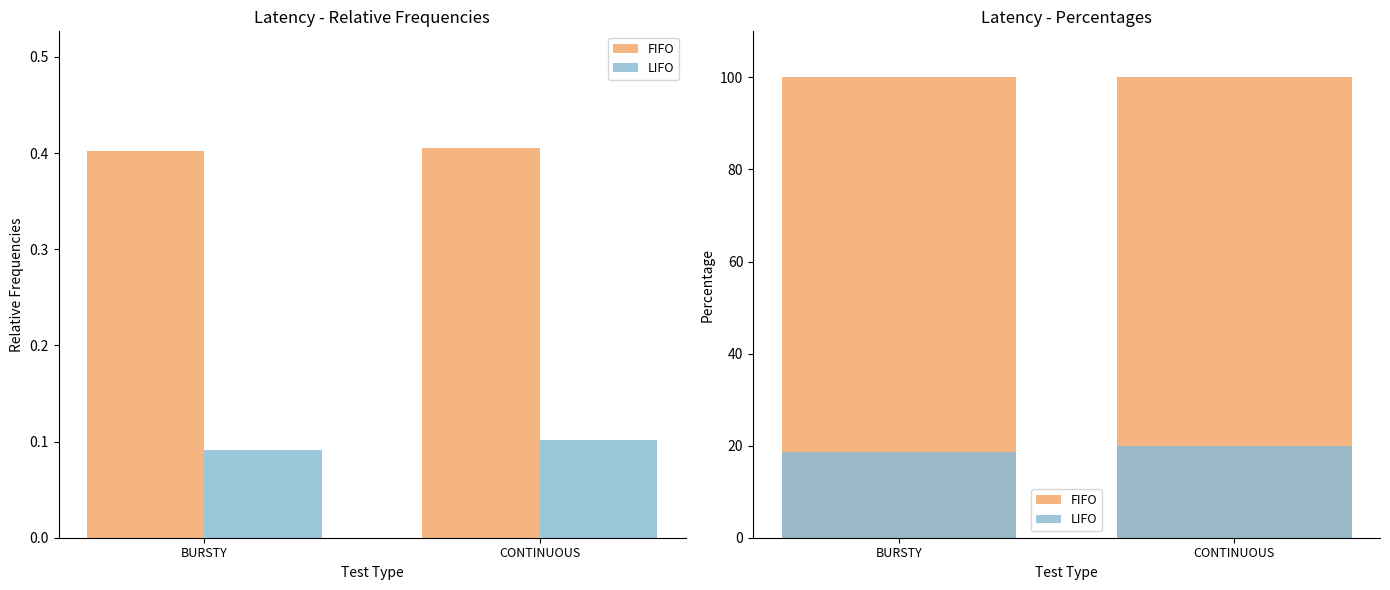

Rank the categories by FIFO value from highest to lowest.

BURSTY, CONTINUOUS